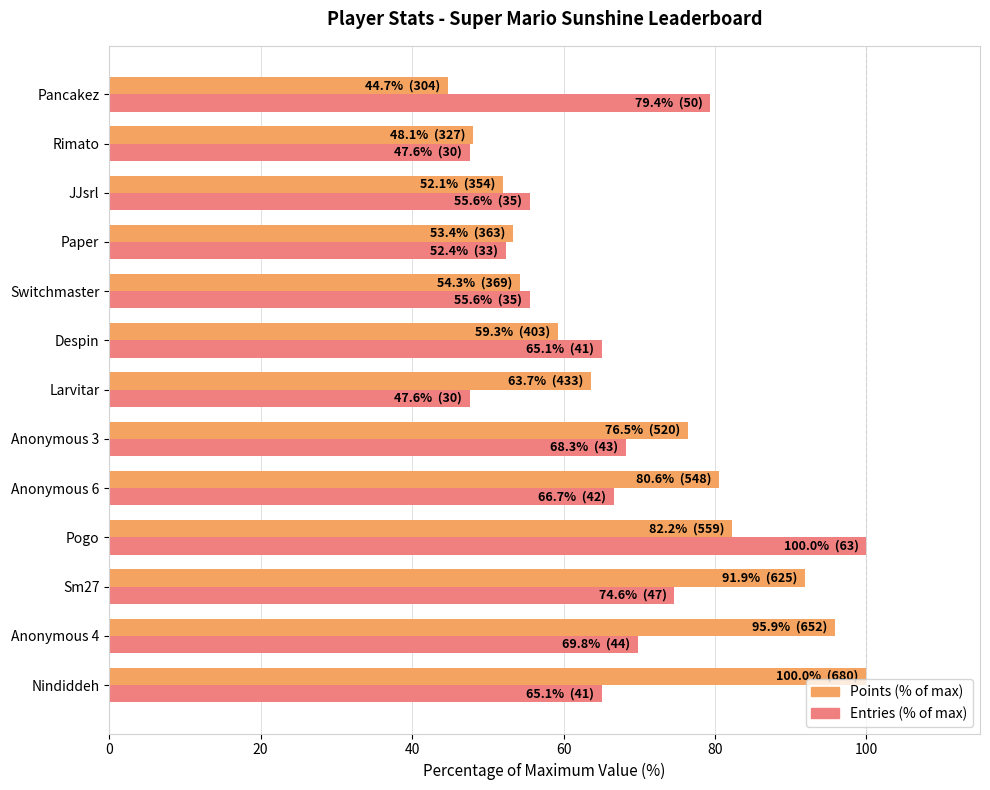

Is the value of Points (% of max) at Despin greater than the value of Entries (% of max) at Pancakez?

No